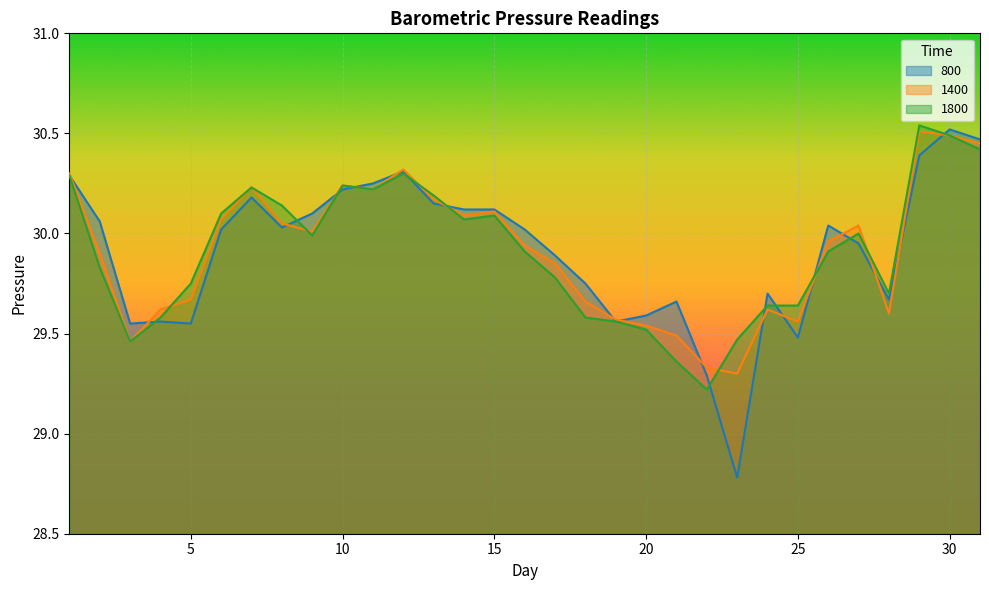

Which category has the lowest value across all series?

23